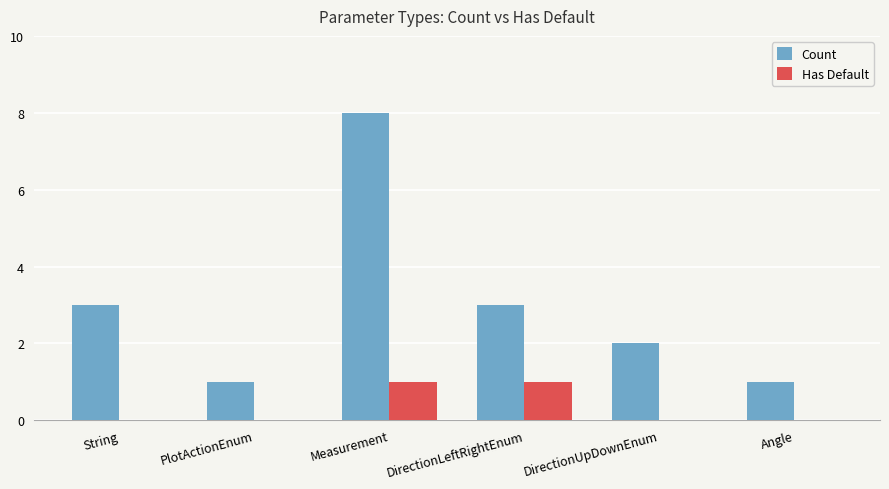

How many groups of bars are there?

6